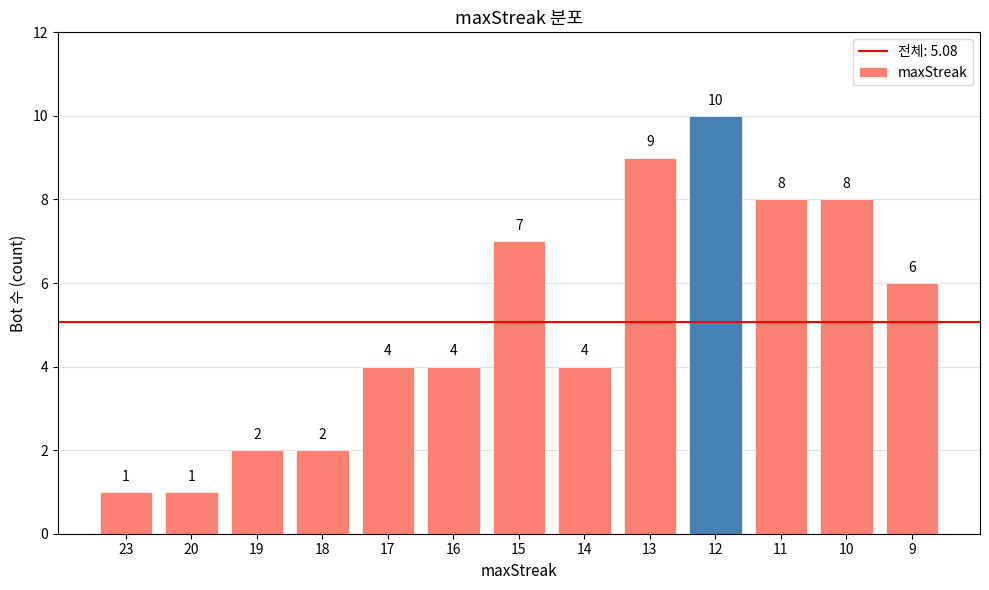

The value at 14 is 2. True or false?

False